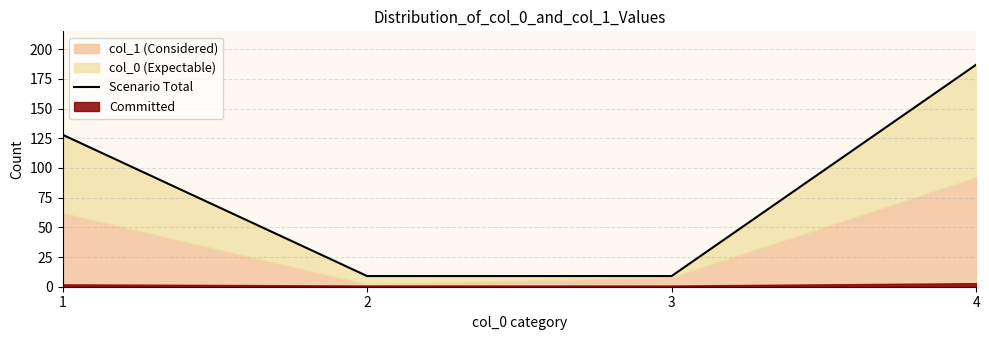

True or false: the data has more than 2 interior local peaks.

False